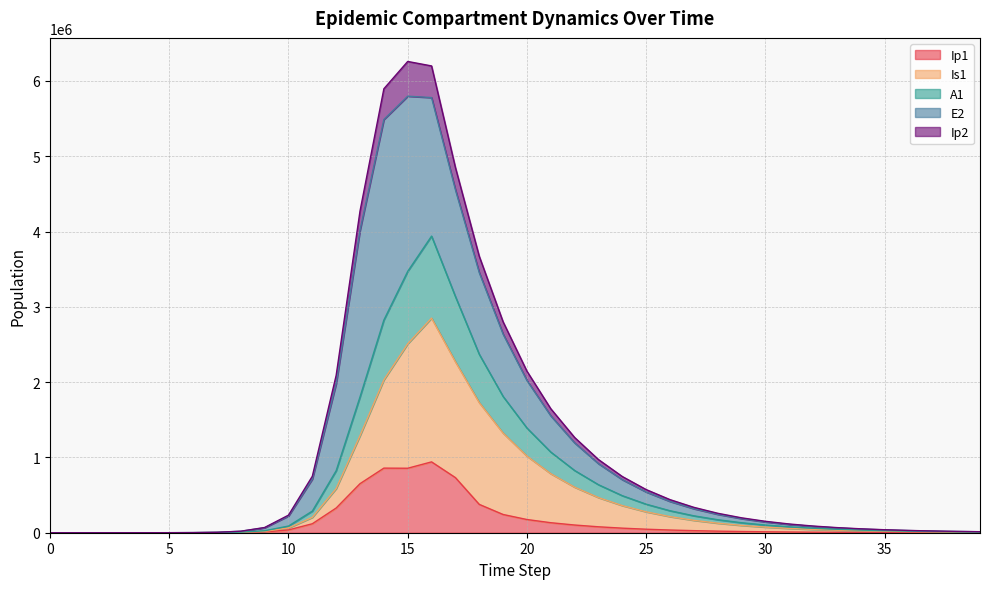

Between 17 and 15, which is larger?

15